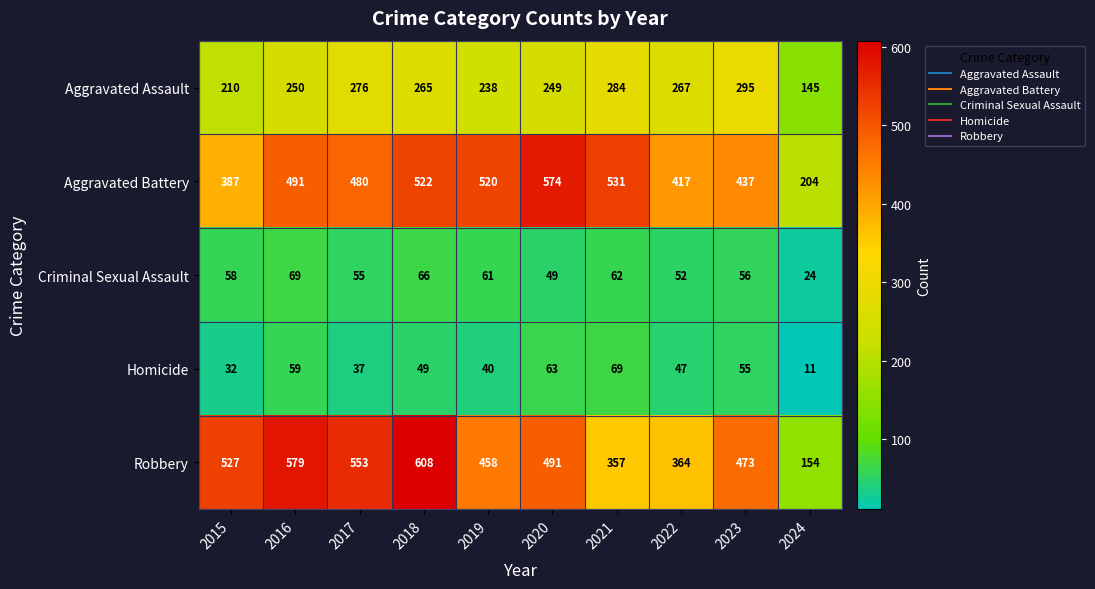

Which category has the lowest value across all series?

2024